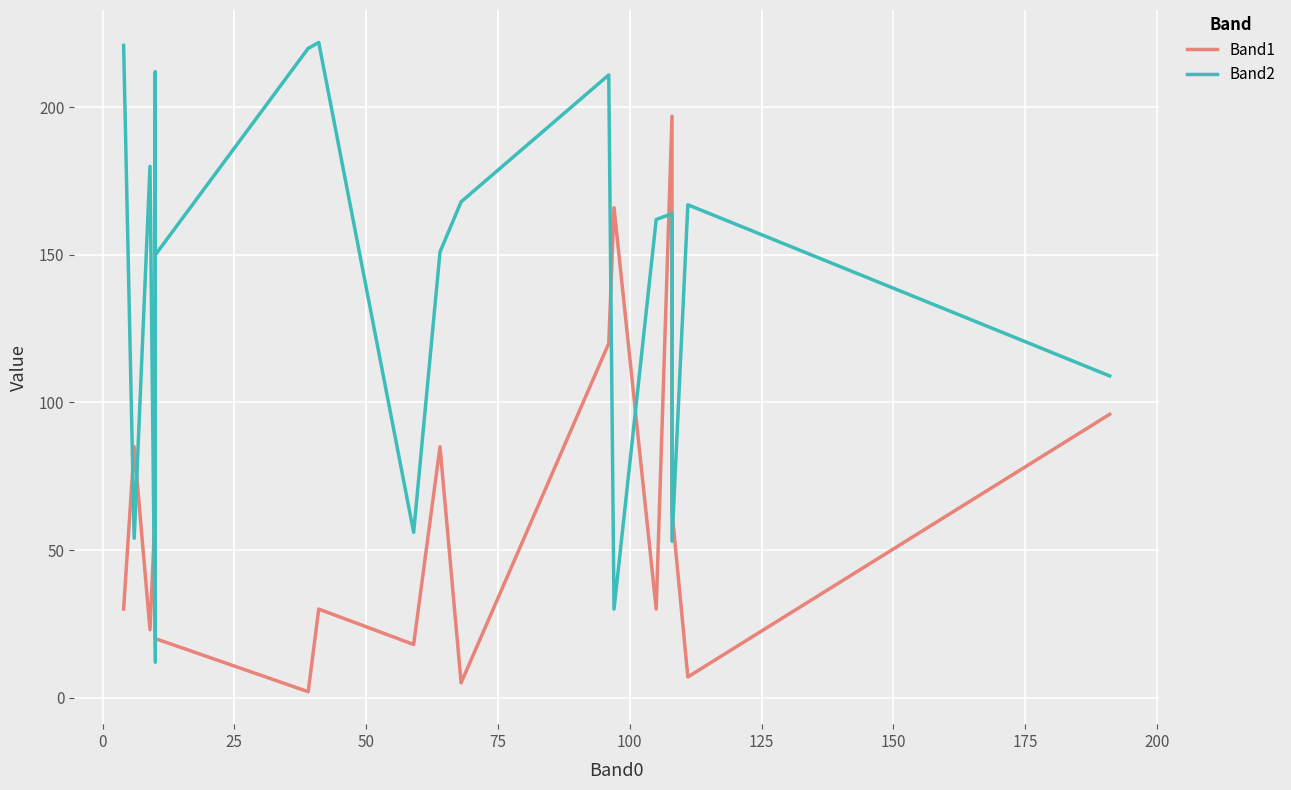

Count the number of data series in this chart.

2